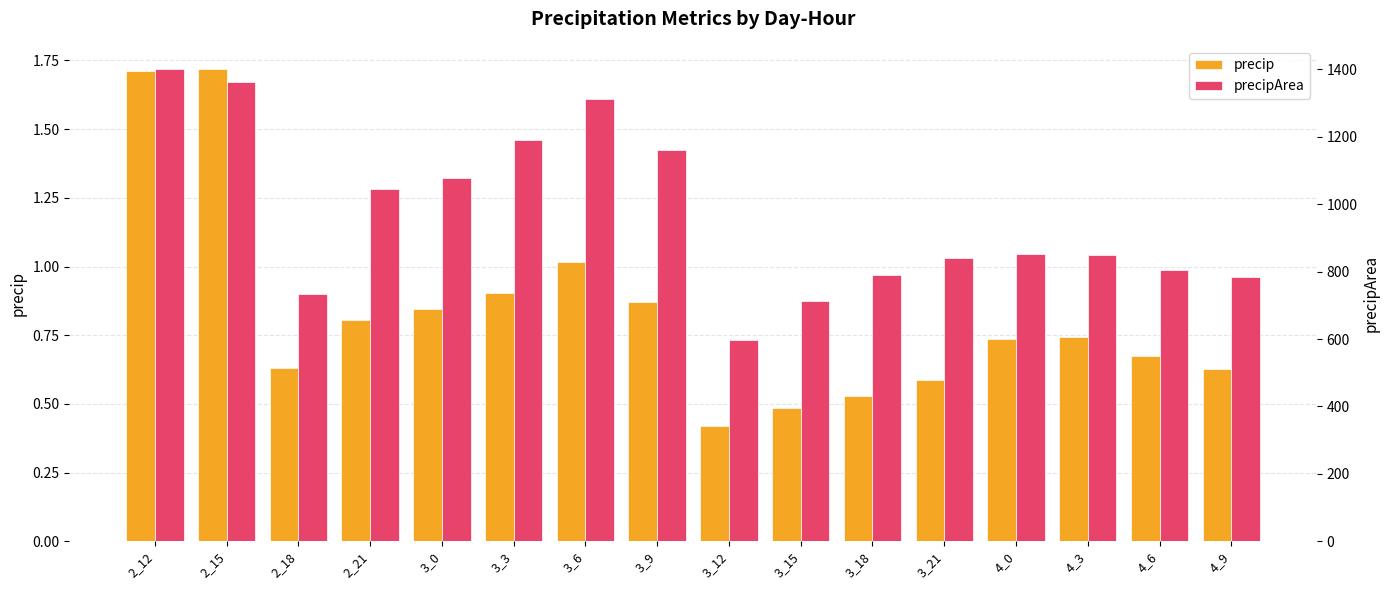

Reading left to right, extract all data points from this chart.

precip: 2_12=1.7	2_15=1.7	2_18=0.6	2_21=0.8	3_0=0.8	3_3=0.9	3_6=1.0	3_9=0.9	3_12=0.4	3_15=0.5	3_18=0.5	3_21=0.6	4_0=0.7	4_3=0.7	4_6=0.7	4_9=0.6
precipArea: 2_12=1400.0	2_15=1363.0	2_18=735.0	2_21=1046.0	3_0=1078.0	3_3=1191.0	3_6=1312.0	3_9=1161.0	3_12=597.0	3_15=712.0	3_18=789.0	3_21=840.0	4_0=852.0	4_3=848.0	4_6=804.0	4_9=784.0